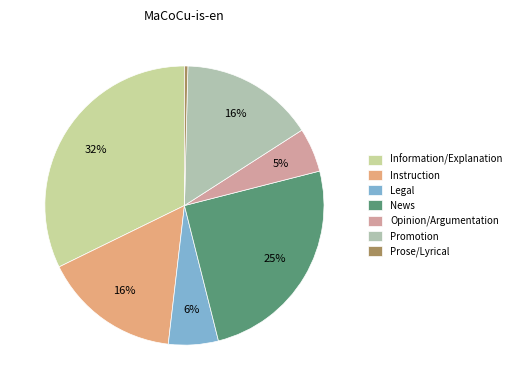

True or false: News accounts for 19% of the total.

False